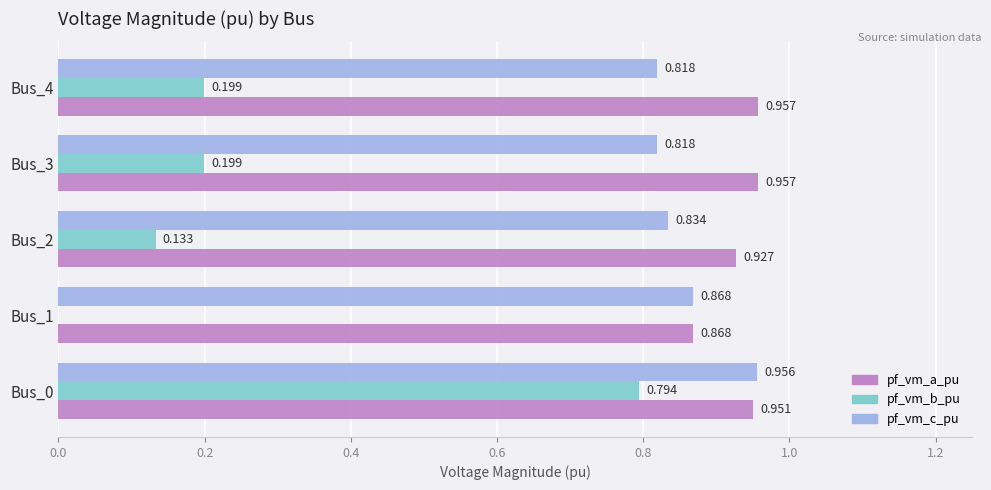

Which series changed the most between Bus_1 and Bus_4?

pf_vm_b_pu